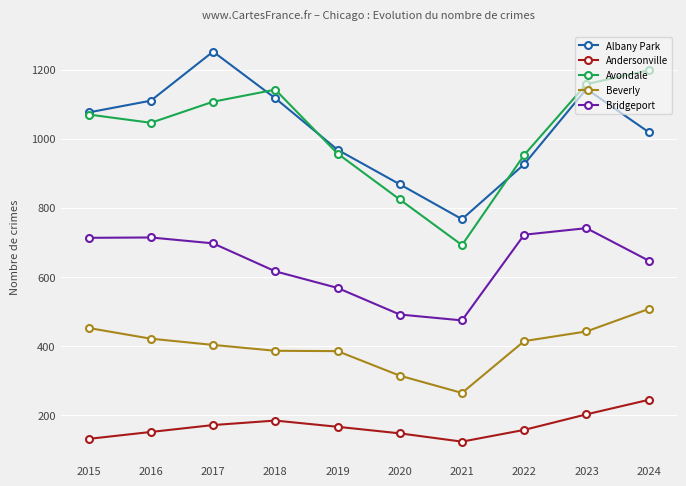

At which label is Albany Park closest to 1009?

2024